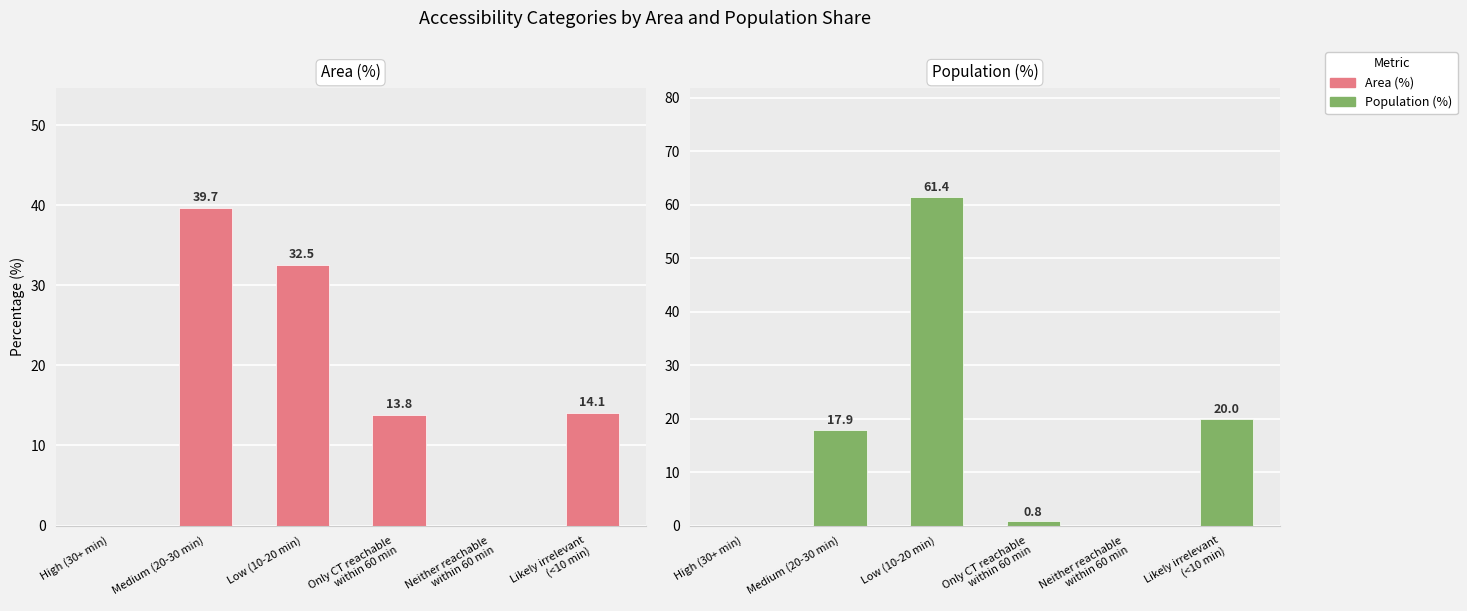

What are all the series names shown in the legend?

Area (%), Population (%)